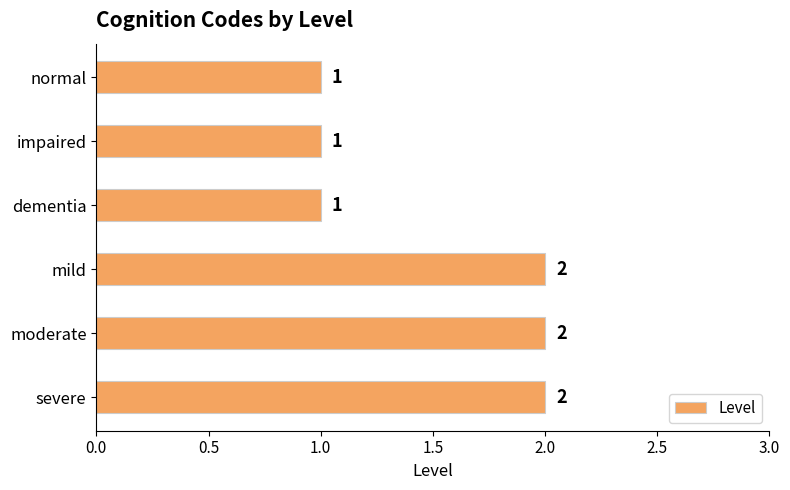

Reading top to bottom, extract all data points from this chart.

1	1	1	2	2	2